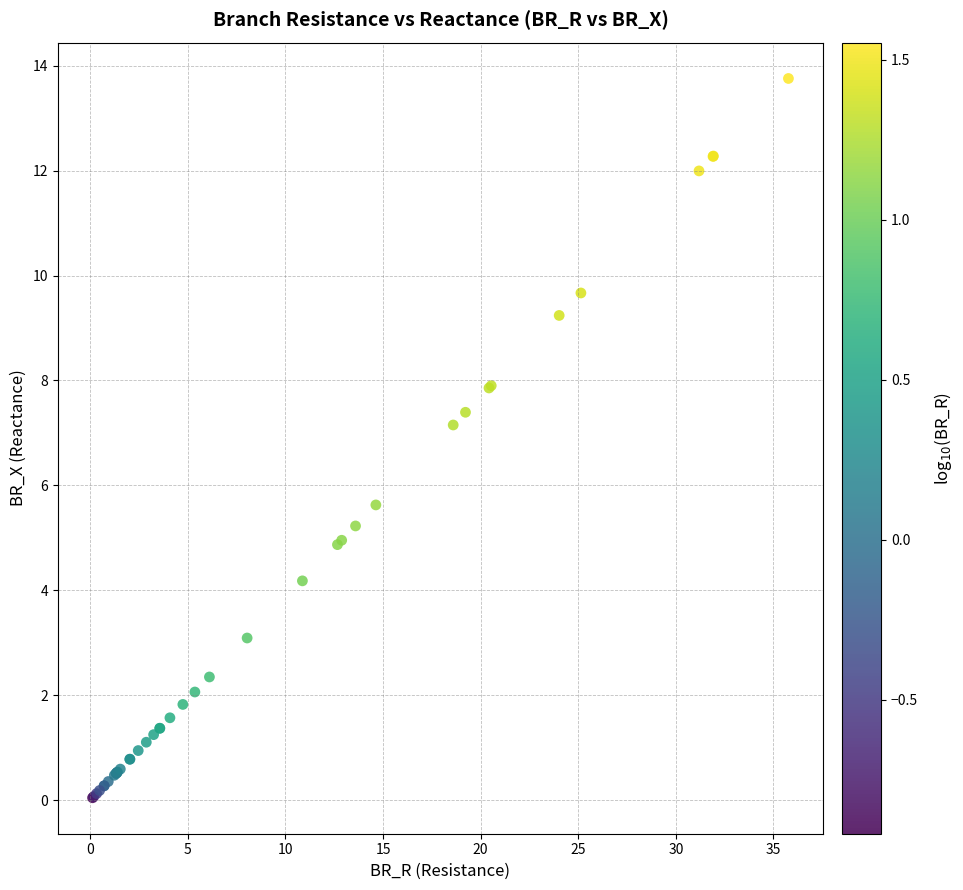

What Y value in the scatter plot is closest to 6?

5.6